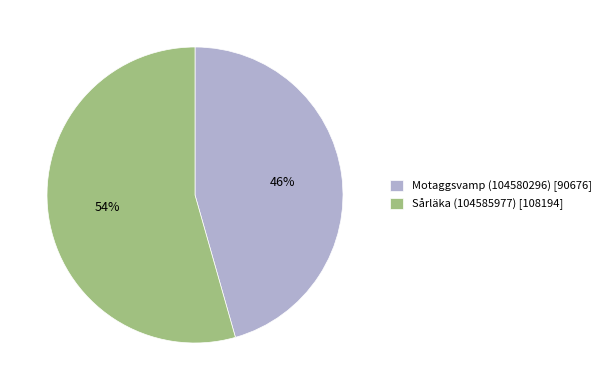

Which has a higher value, Sårläka (104585977) [108194] or Motaggsvamp (104580296) [90676]?

Sårläka (104585977) [108194]